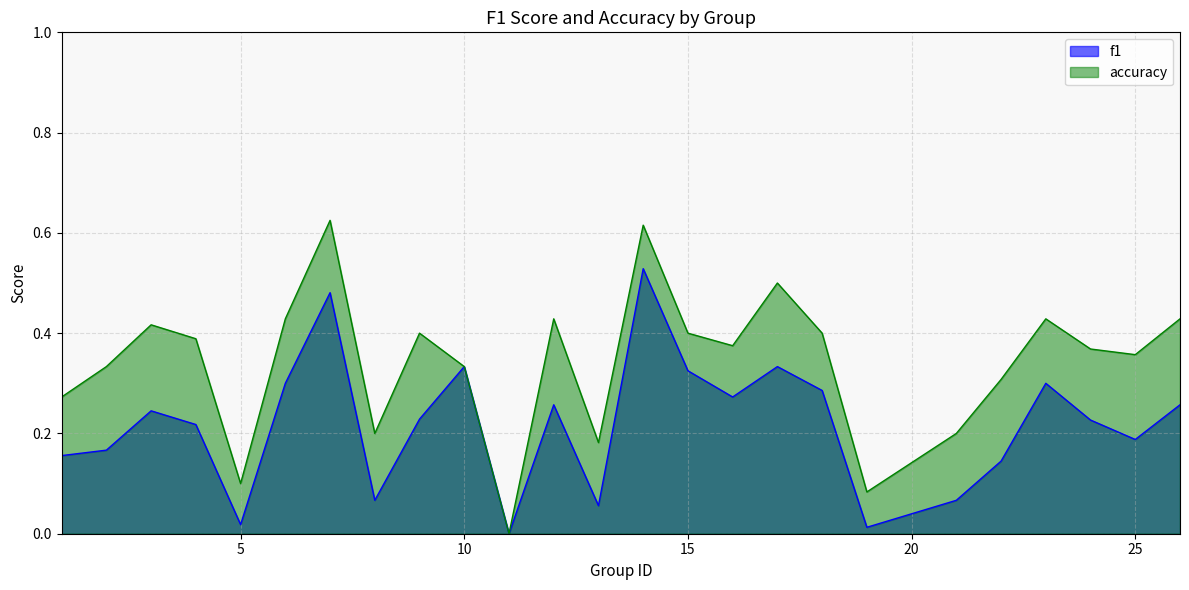

Reading left to right, transcribe all the data shown in this chart.

f1: 1=0.2	2=0.2	3=0.2	4=0.2	5=0.0	6=0.3	7=0.5	8=0.1	9=0.2	10=0.3	11=0.0	12=0.3	13=0.1	14=0.5	15=0.3	16=0.3	17=0.3	18=0.3	19=0.0	21=0.1	22=0.1	23=0.3	24=0.2	25=0.2	26=0.3
accuracy: 1=0.3	2=0.3	3=0.4	4=0.4	5=0.1	6=0.4	7=0.6	8=0.2	9=0.4	10=0.3	11=0.0	12=0.4	13=0.2	14=0.6	15=0.4	16=0.4	17=0.5	18=0.4	19=0.1	21=0.2	22=0.3	23=0.4	24=0.4	25=0.4	26=0.4